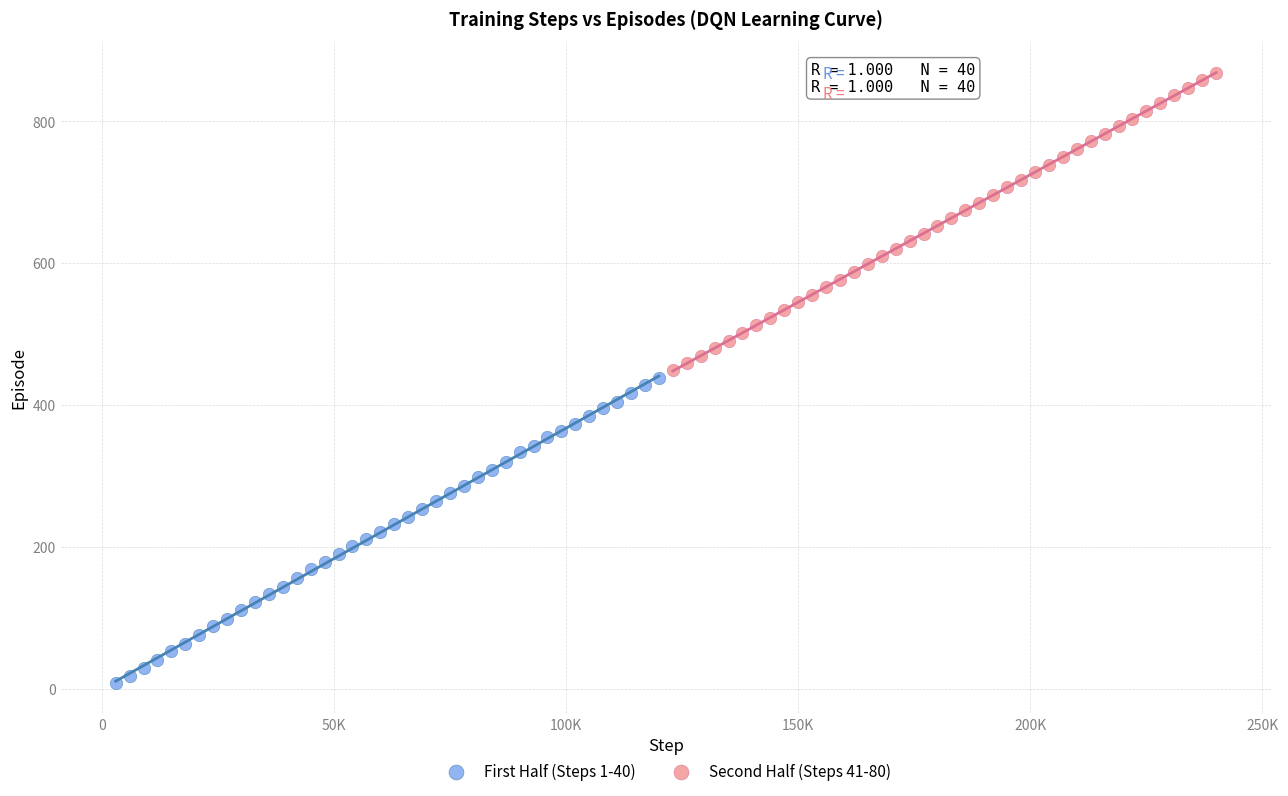

Which series has the widest spread of Y values?

First Half (Steps 1-40)